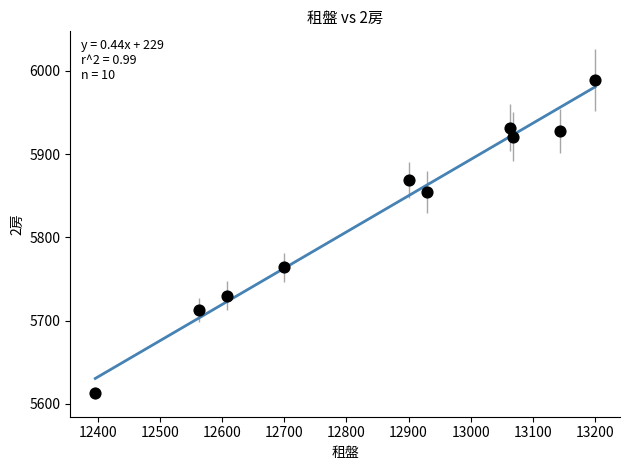

What is the range of Y values (max minus min)?

376